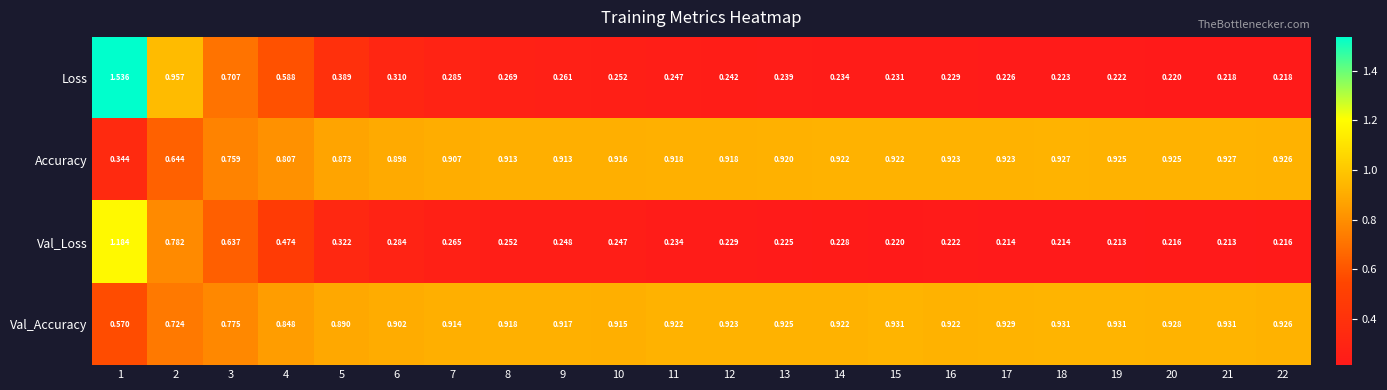

Which series has the largest total across all categories?

Val_Accuracy